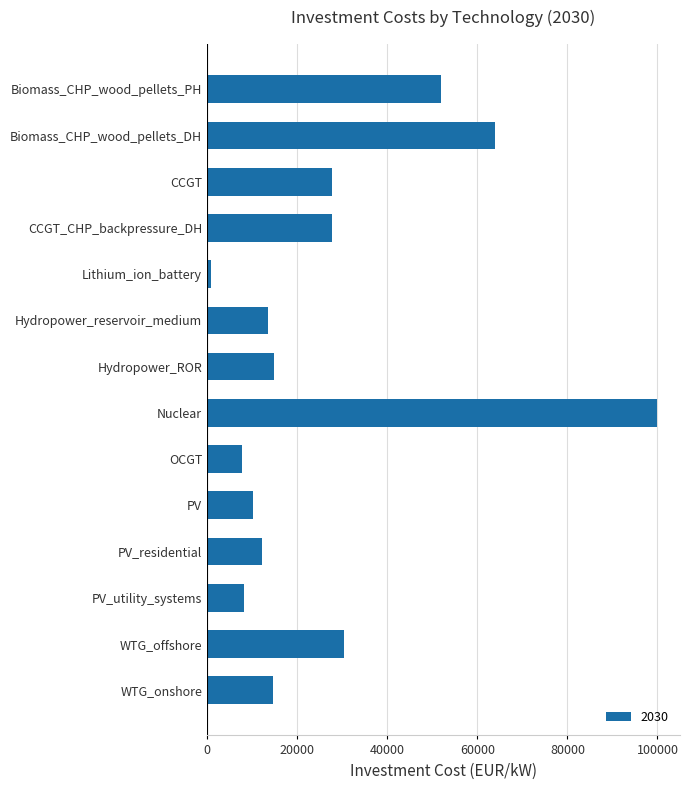

What is the average value?

27489